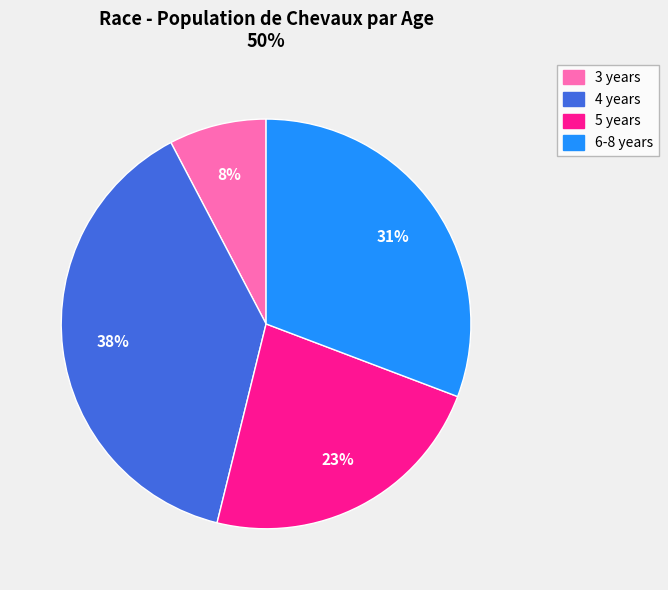

Is the sum of 6-8 years and 4 years greater than half?

Yes